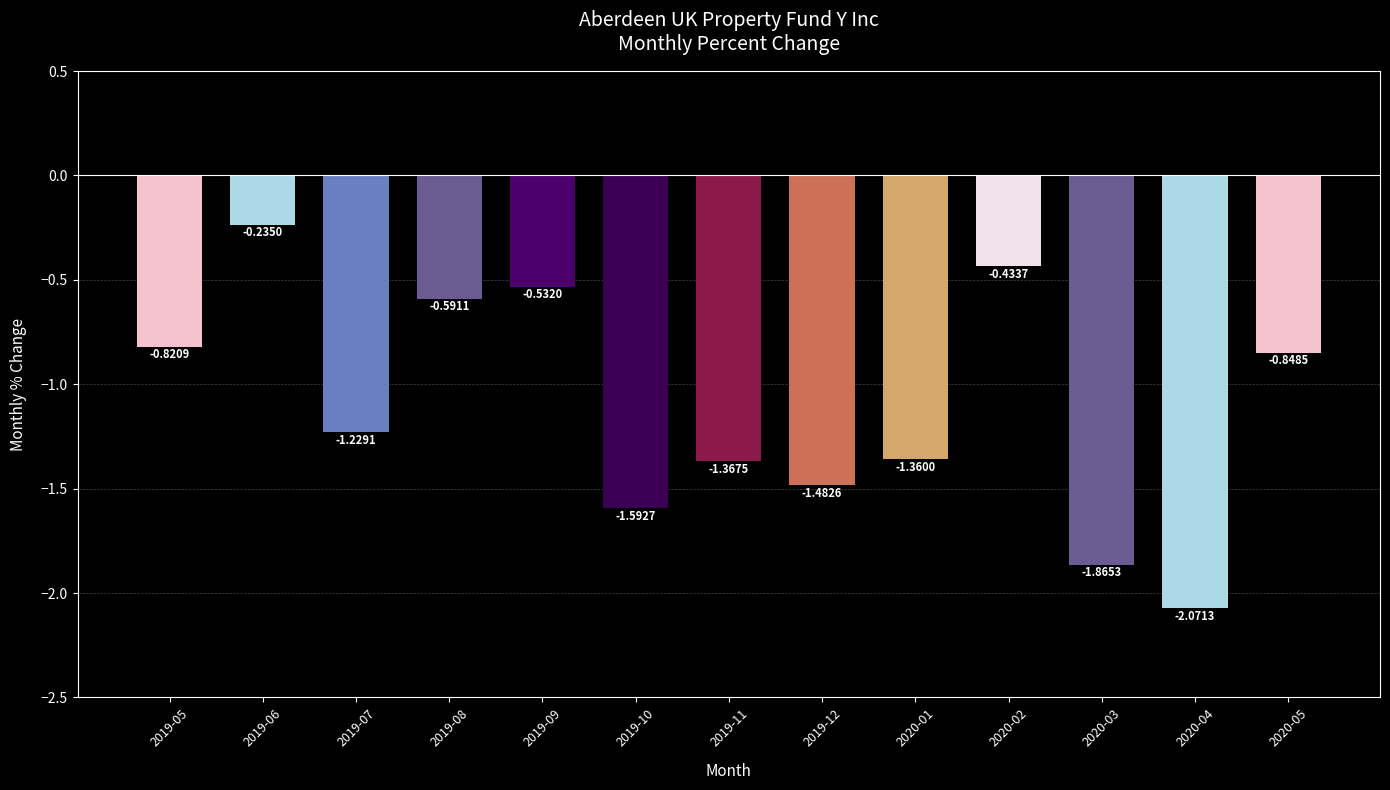

Are the bars grouped side by side (vs. stacked)?

No